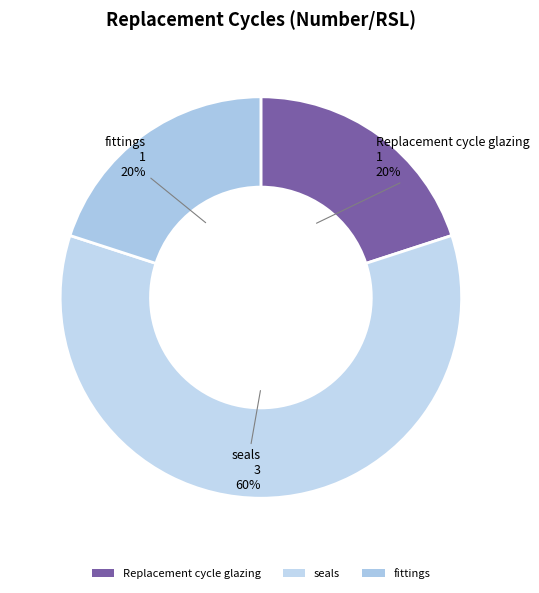

What is the largest slice in the pie chart?

seals